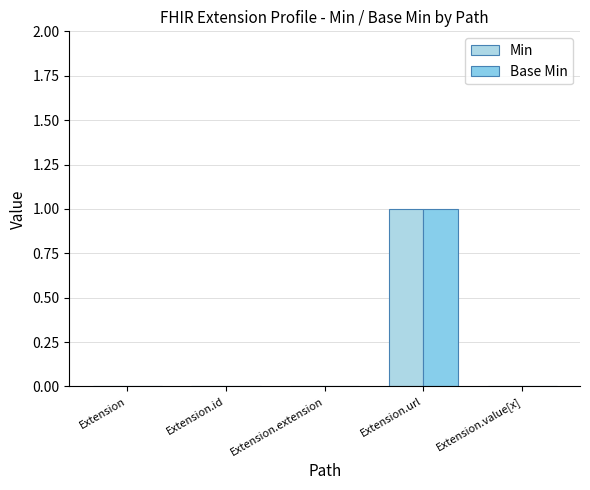

What is the sum of all Base Min values?

1